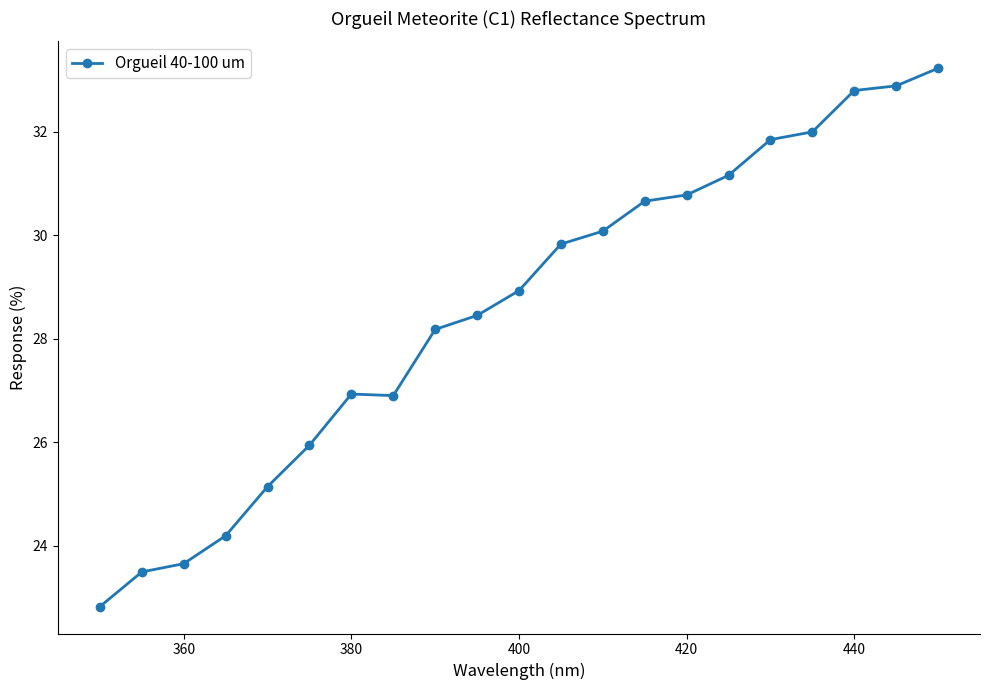

What is the smallest value displayed?

22.8